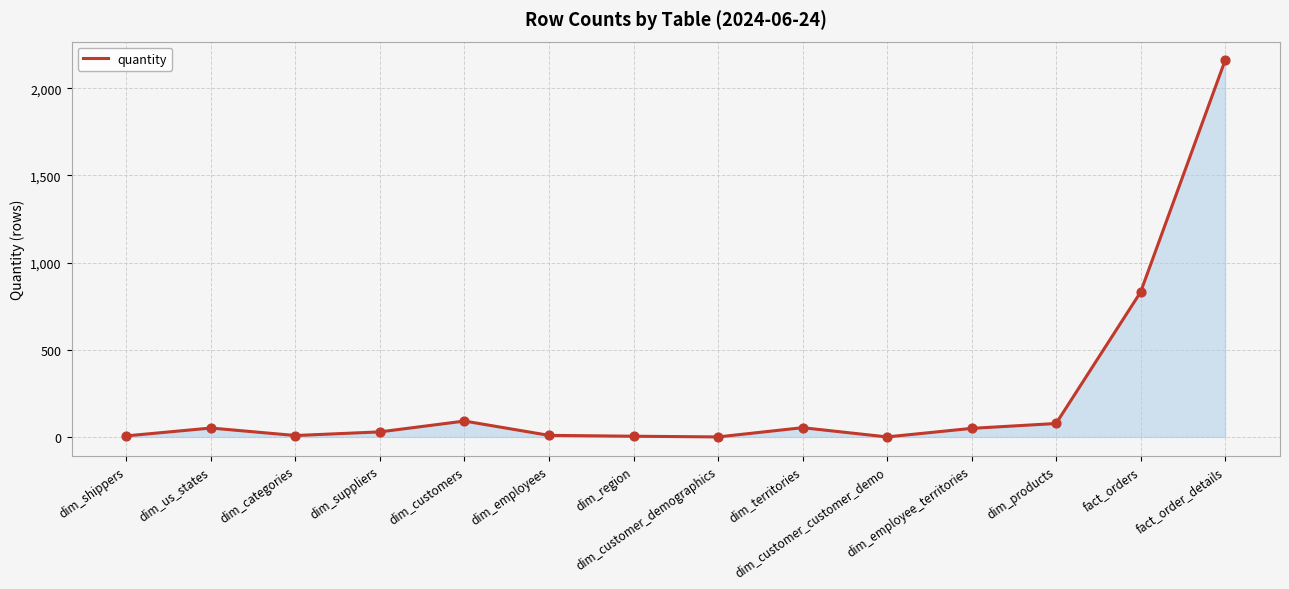

What is the ratio of the value at fact_order_details to the value at dim_territories?

40.7